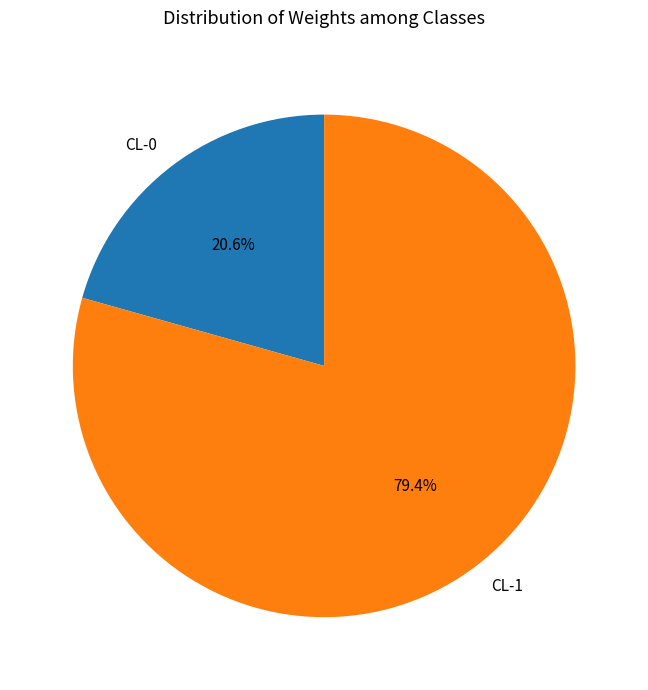

To the nearest percent, what is the combined percentage of CL-1 and CL-0?

100%